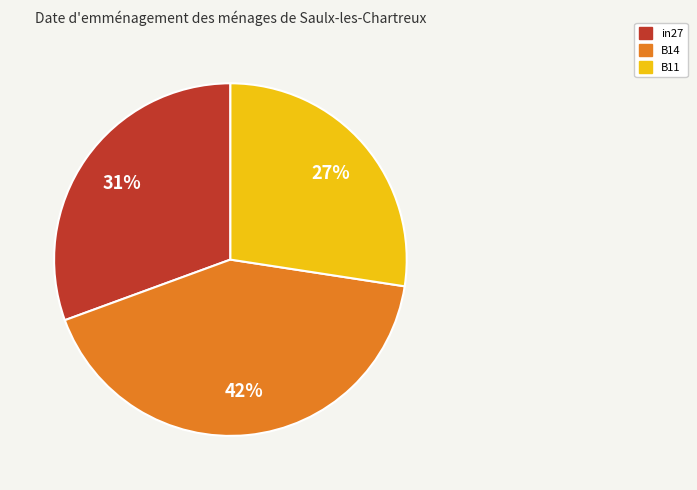

How many segments does this pie chart have?

3